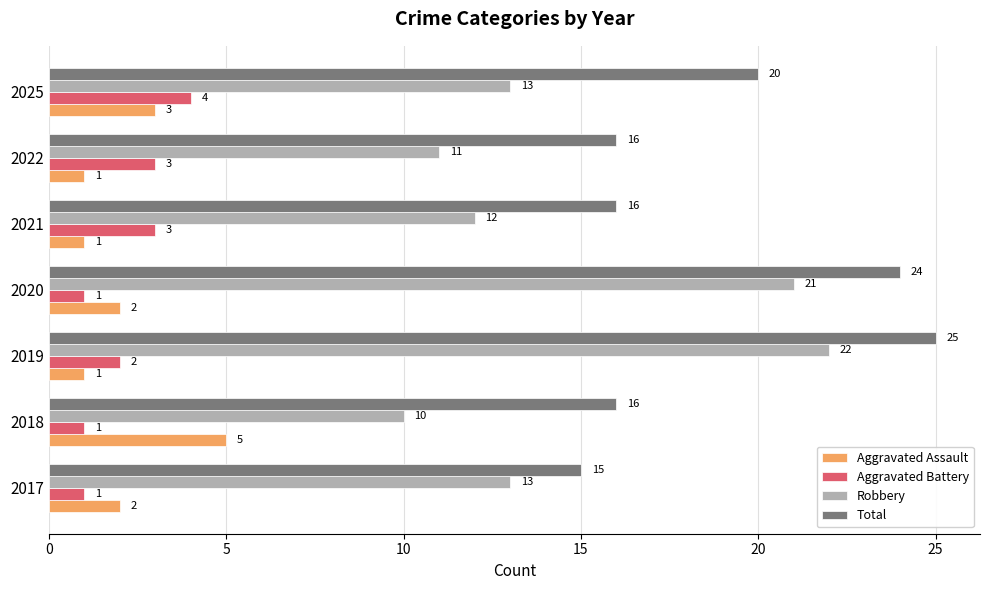

What is the spread (max minus min) of values at 2017?

14